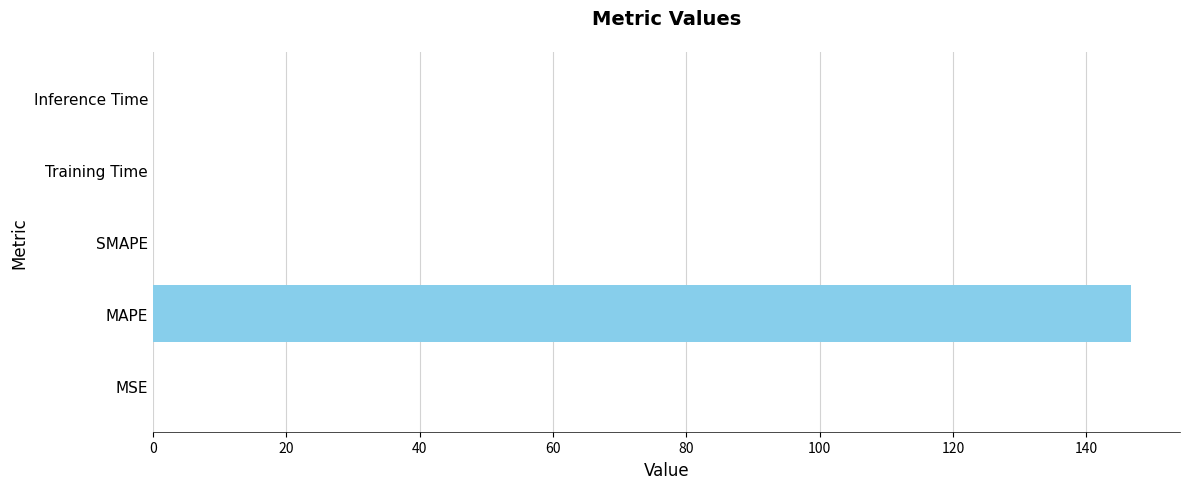

True or false: the data shows 0.0 at Inference Time.

True